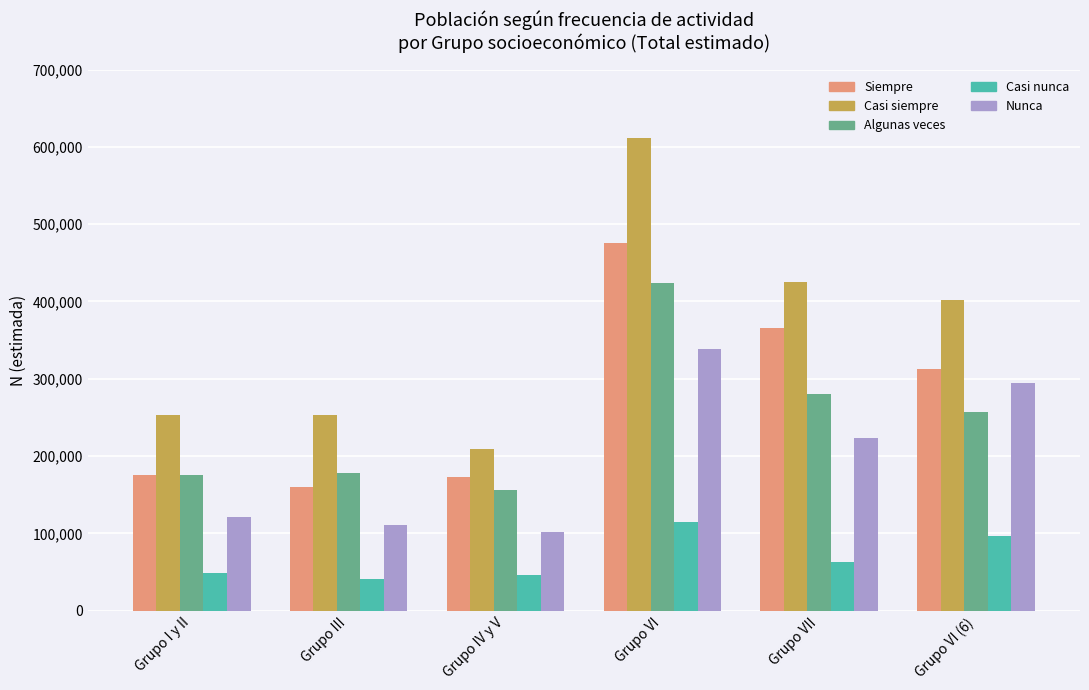

What is the difference between the Nunca values at Grupo III and Grupo VI?

227950